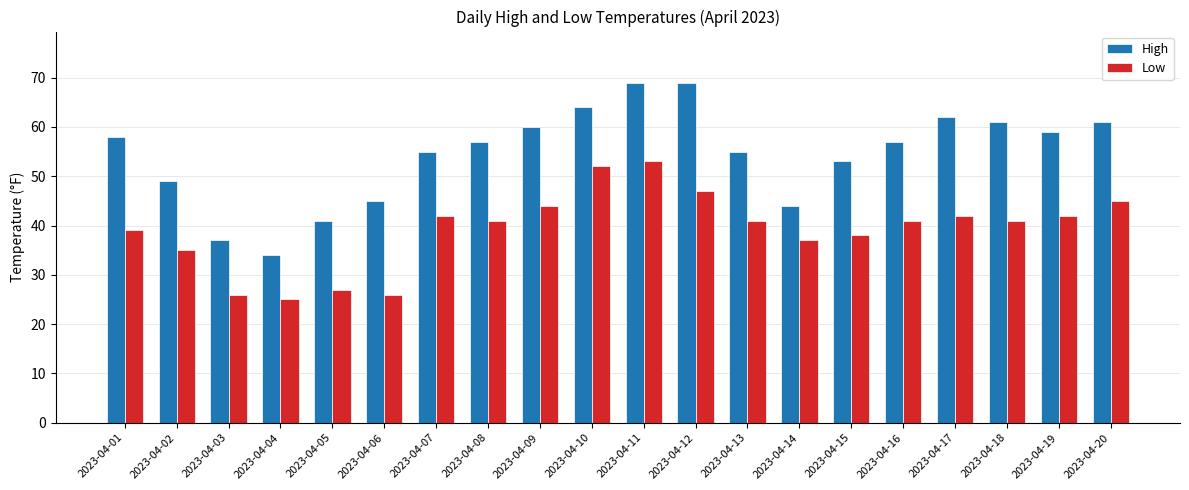

Reading left to right, list all the values displayed in this chart.

High: 58	49	37	34	41	45	55	57	60	64	69	69	55	44	53	57	62	61	59	61
Low: 39	35	26	25	27	26	42	41	44	52	53	47	41	37	38	41	42	41	42	45